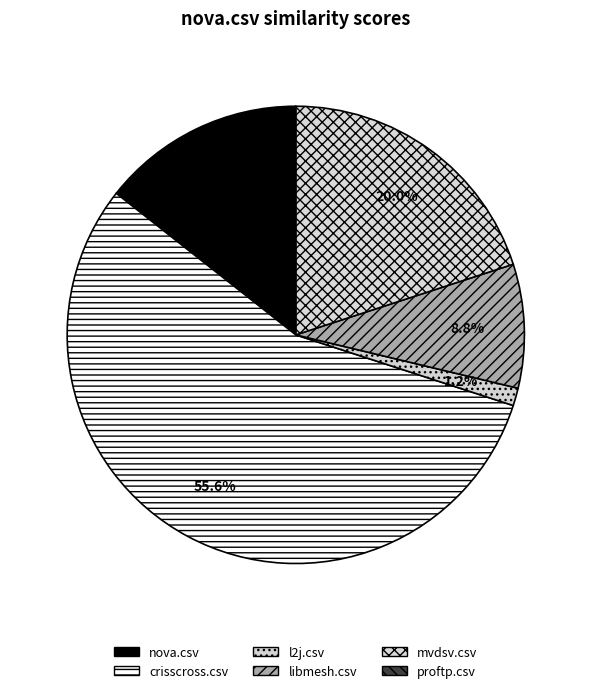

To the nearest percent, what is the combined percentage of l2j.csv and crisscross.csv?

57%